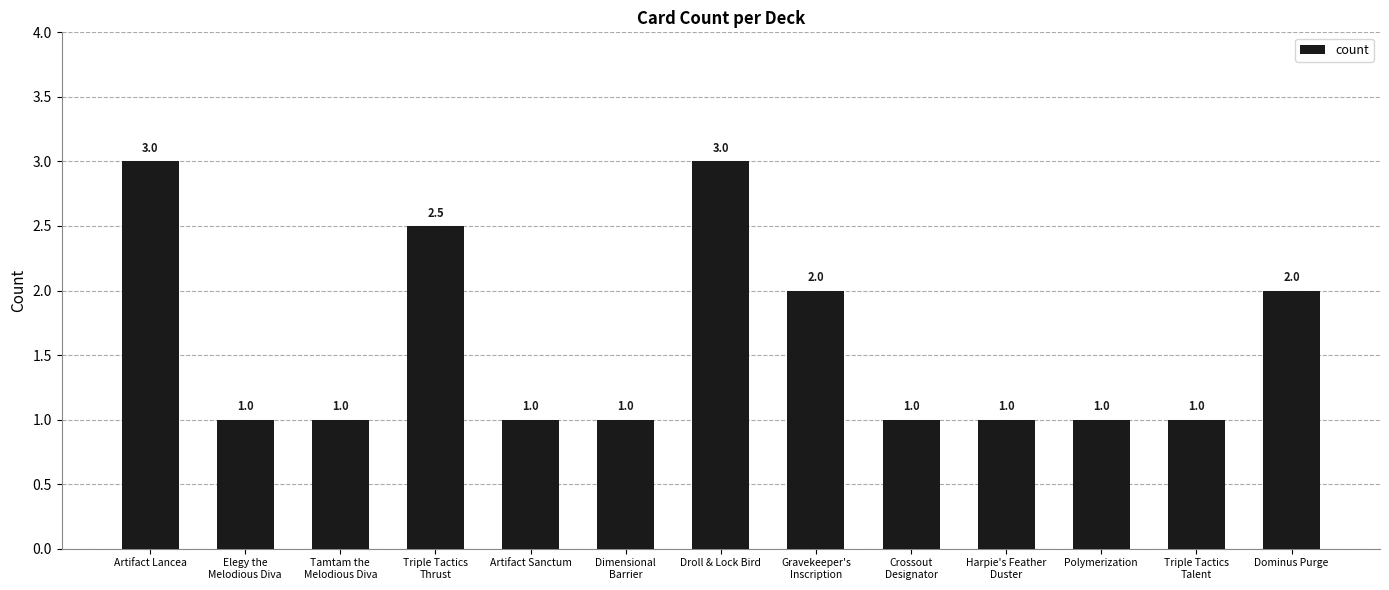

Are the bars grouped side by side (vs. stacked)?

No